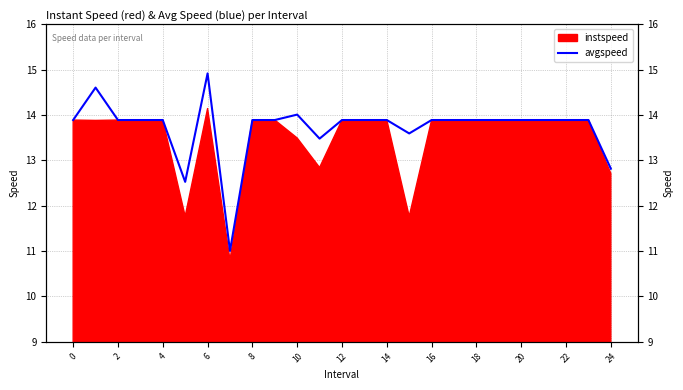

True or false: the data shows 13.9 at 18.

True